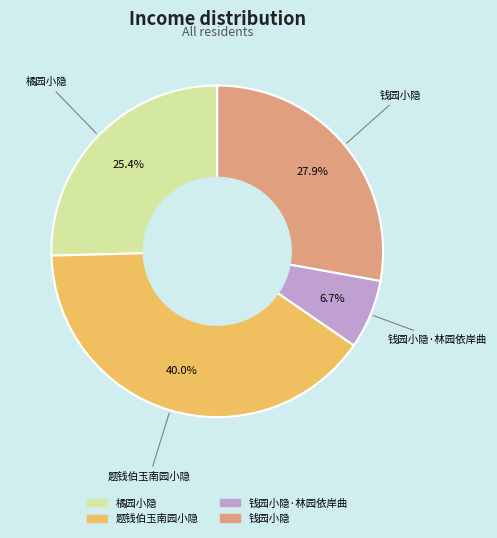

Is there a majority slice in this chart?

No